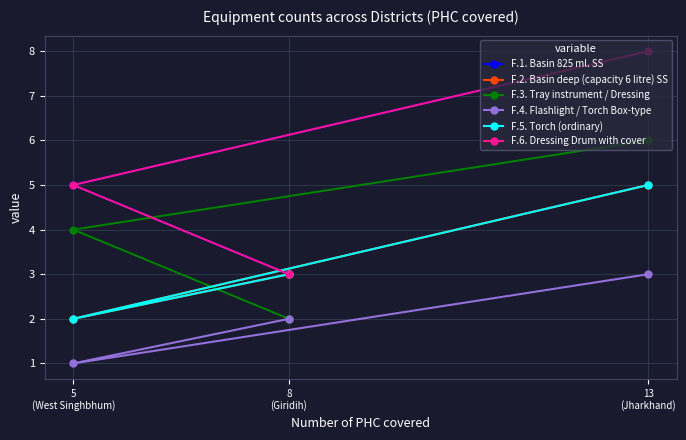

What is the total value across all series at 8
(Giridih)?

16